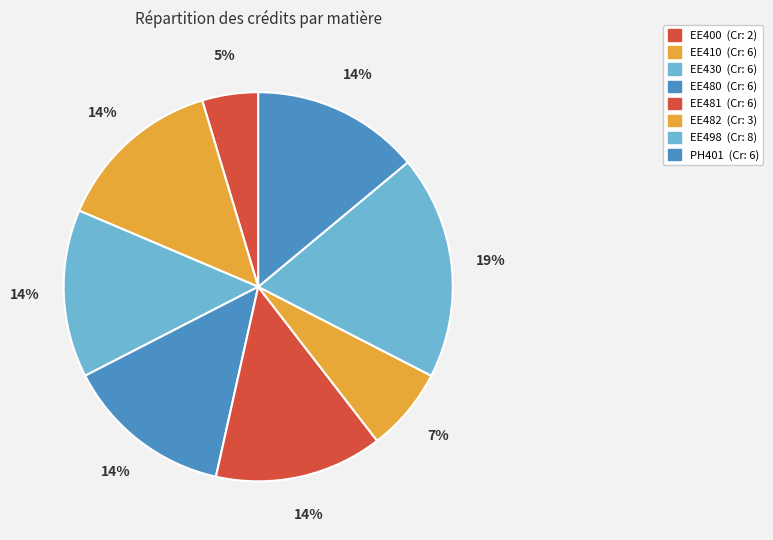

What is the largest slice in the pie chart?

EE498